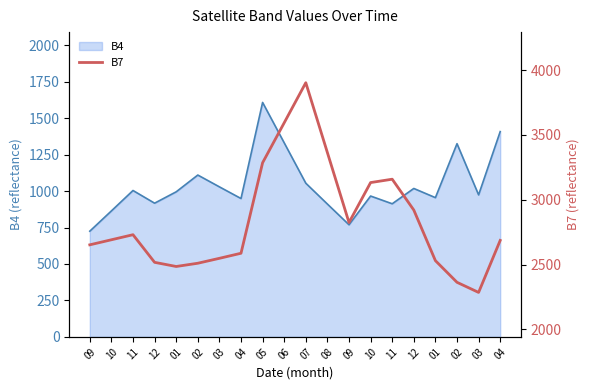

What is the total value across all series at 09?

3377